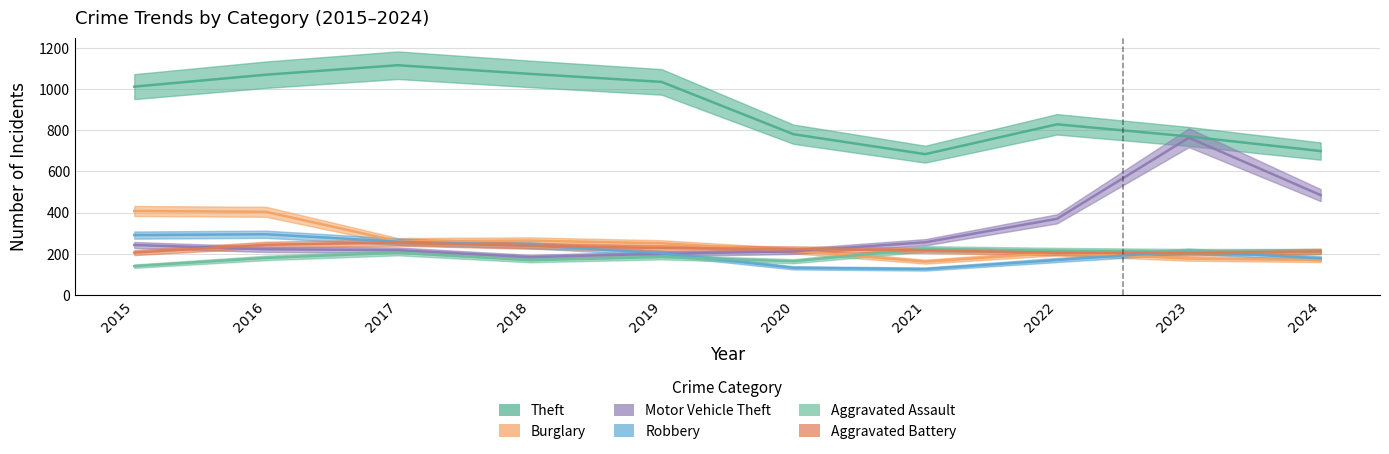

The Robbery series shows 126 at 2021. True or false?

True